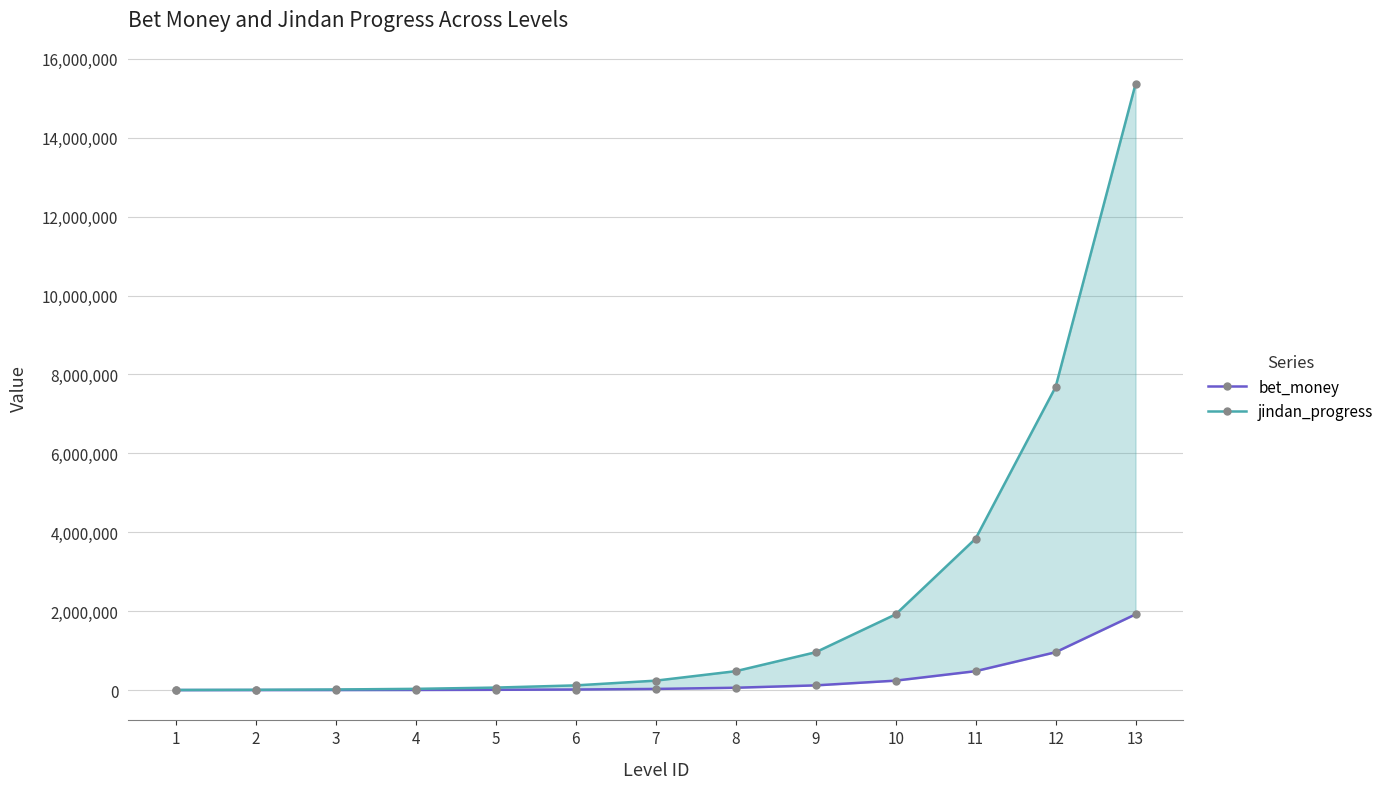

True or false: jindan_progress and bet_money cross at least once.

False